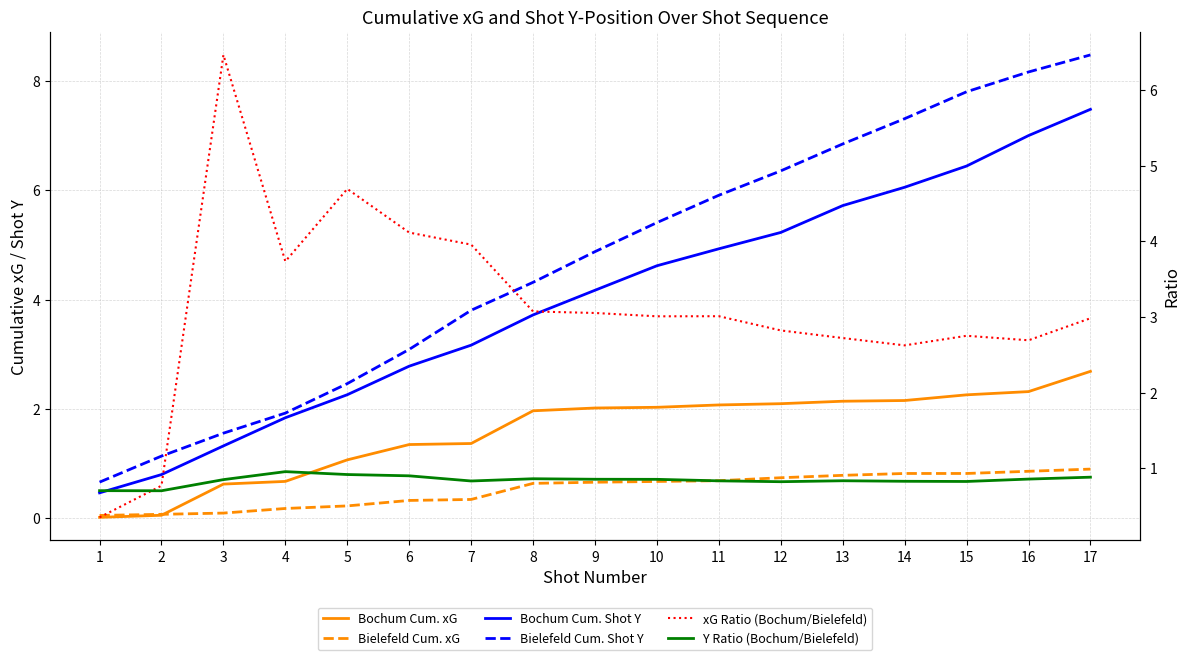

What is the difference between the Bielefeld Cum. Shot Y values at 1 and 8?

3.7